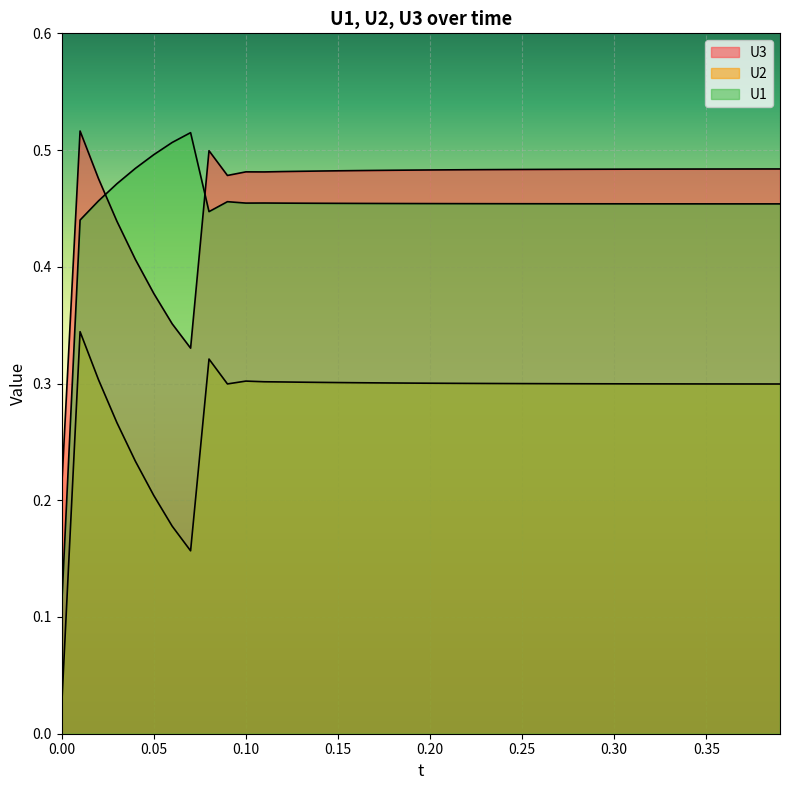

True or false: U2 and U3 cross at least once.

False